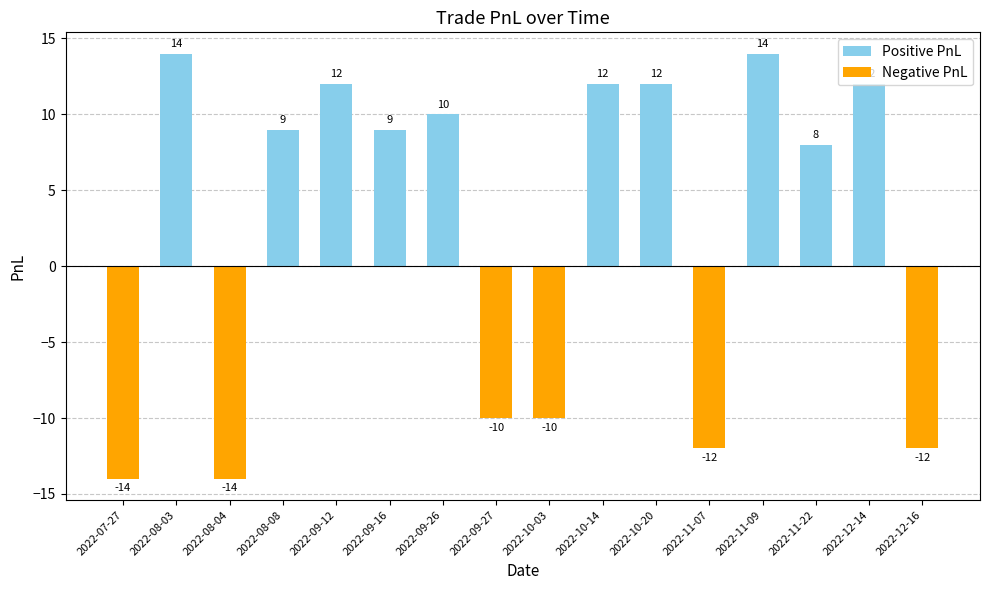

True or false: the data shows 14 at 2022-11-09.

True